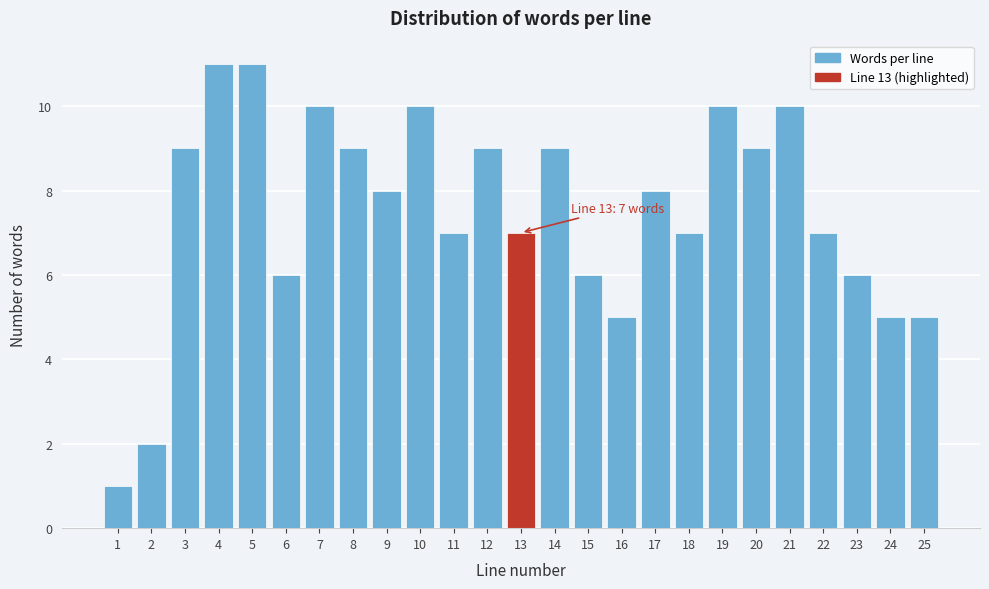

Reading left to right, transcribe all the data shown in this chart.

1=1	2=2	3=9	4=11	5=11	6=6	7=10	8=9	9=8	10=10	11=7	12=9	13=7	14=9	15=6	16=5	17=8	18=7	19=10	20=9	21=10	22=7	23=6	24=5	25=5